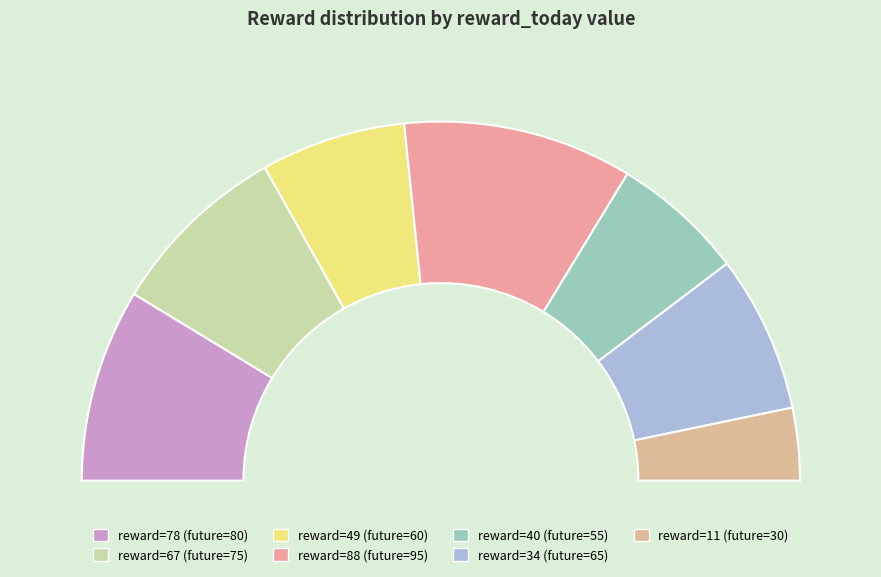

What is the change in value from 49 to 34?

+5